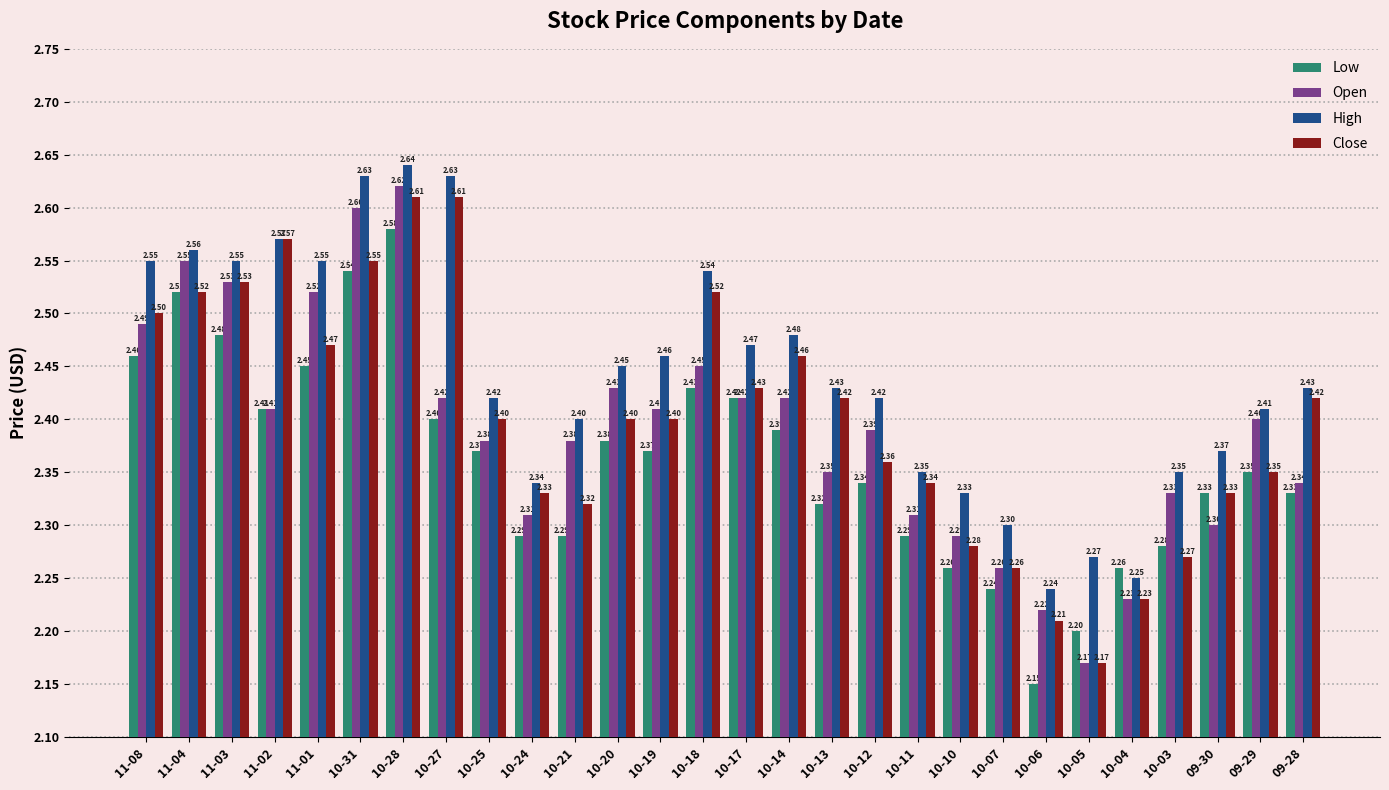

Which series has the largest total across all categories?

High